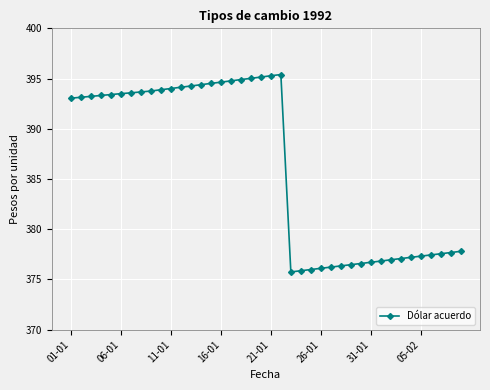

What is the difference between the second highest and second lowest values?

19.4